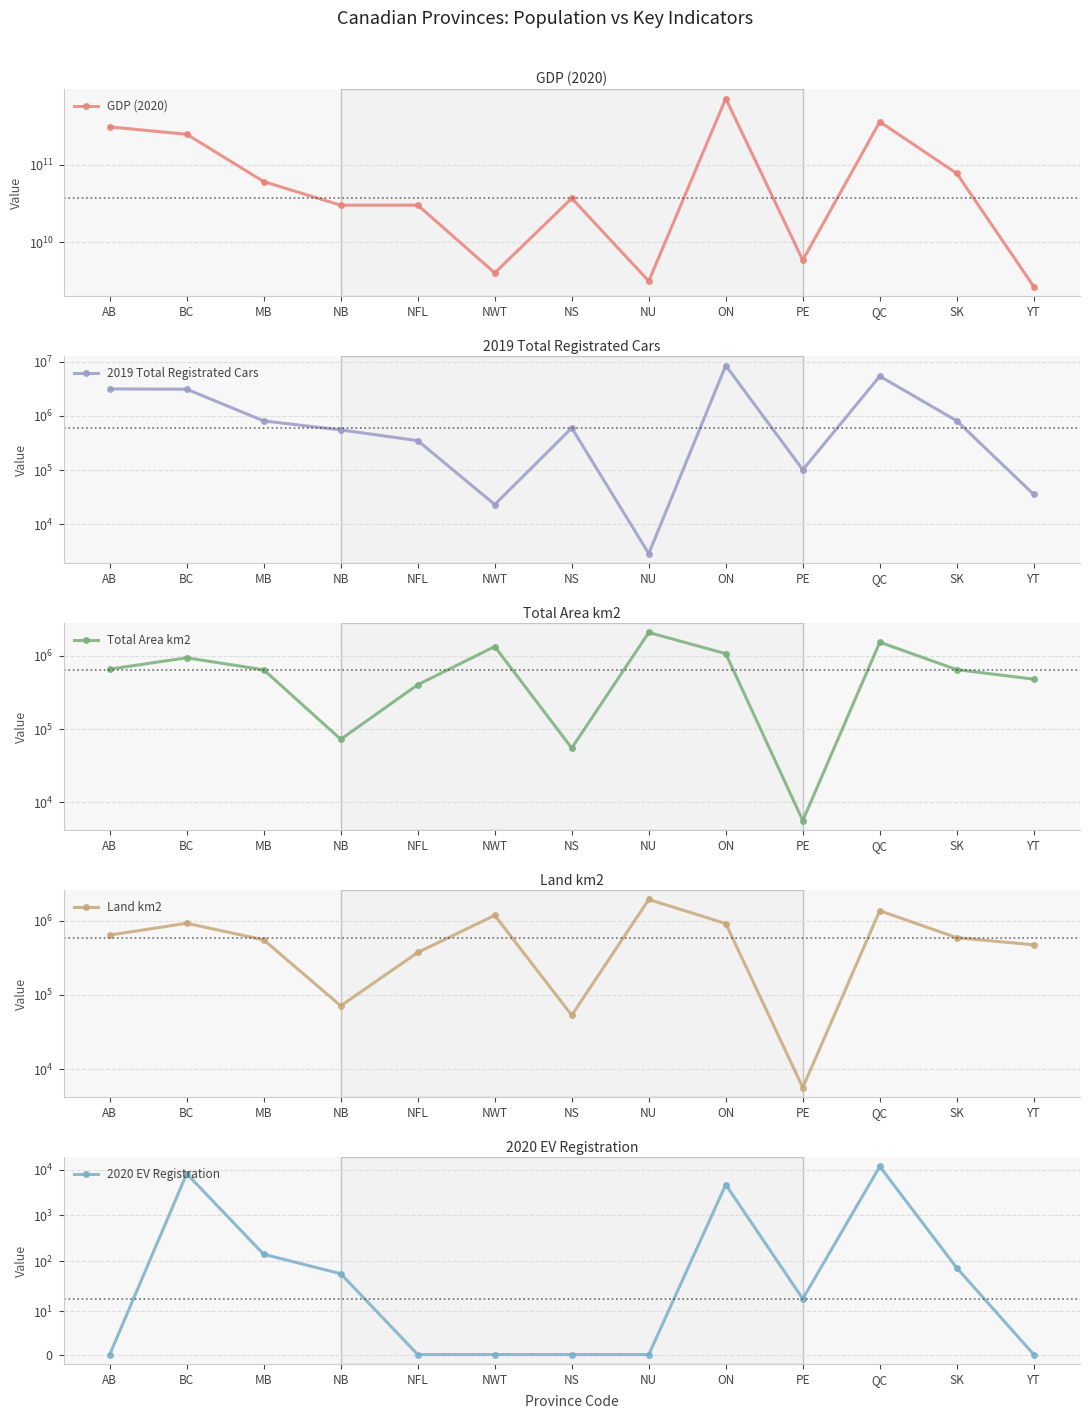

True or false: 2020 EV Registration and Total Area km2 intersect in this chart.

False